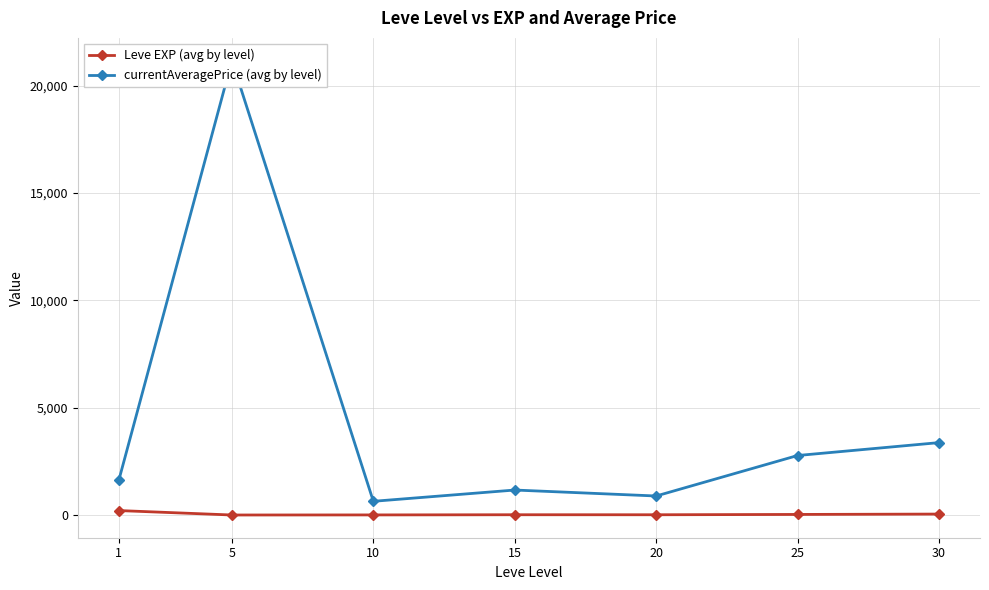

Which series has the largest total across all categories?

currentAveragePrice (avg by level)